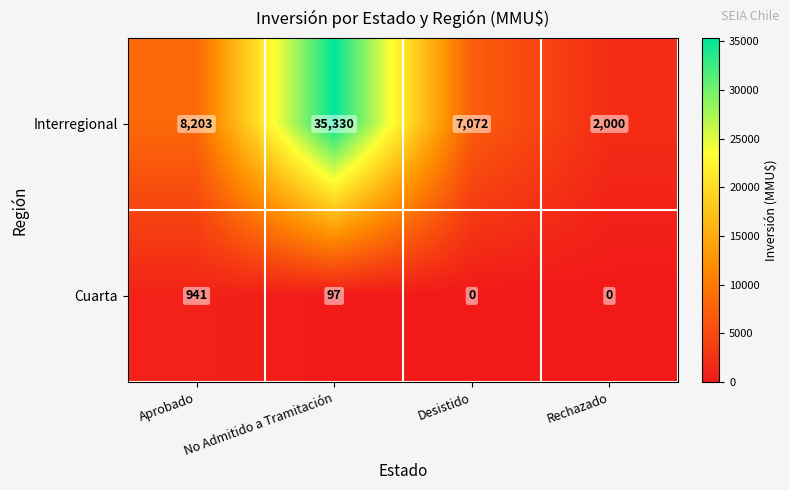

Is it true that Interregional equals 533 at Rechazado?

False